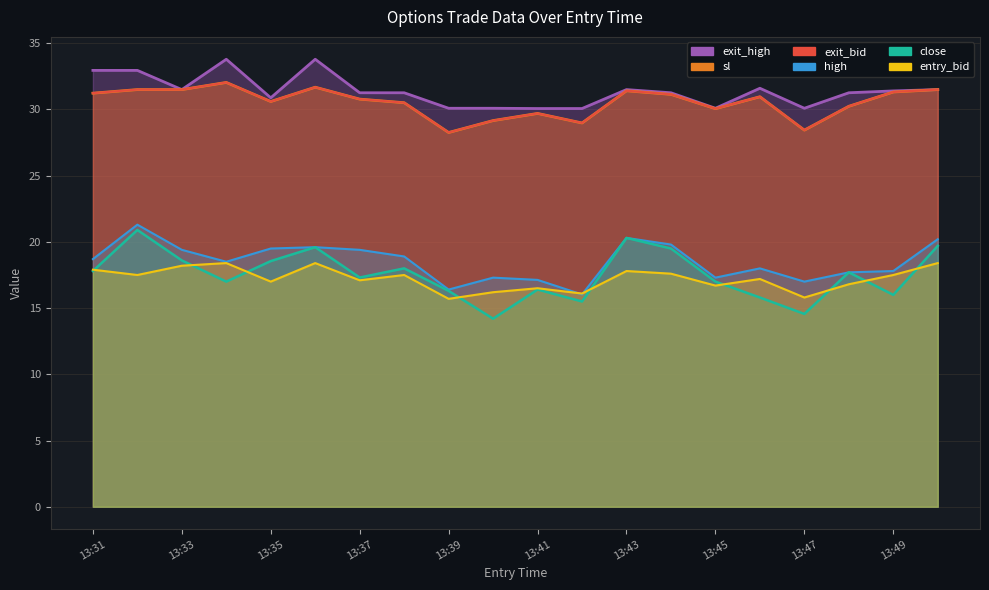

List the series in order of their peak value, lowest first.

entry_bid, close, high, sl, exit_bid, exit_high